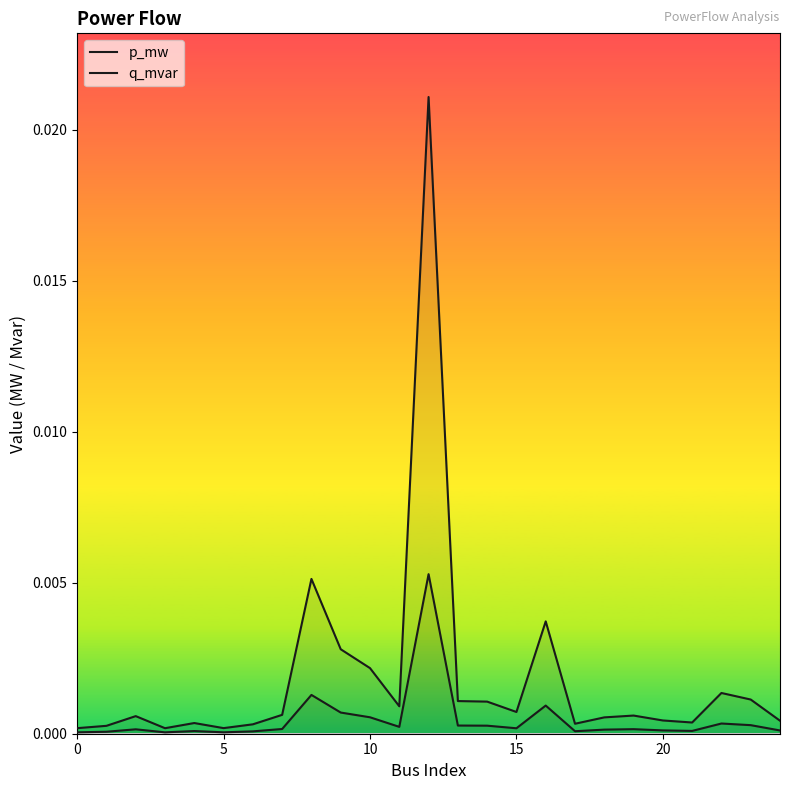

Does the chart display data point markers on the line(s)?

No